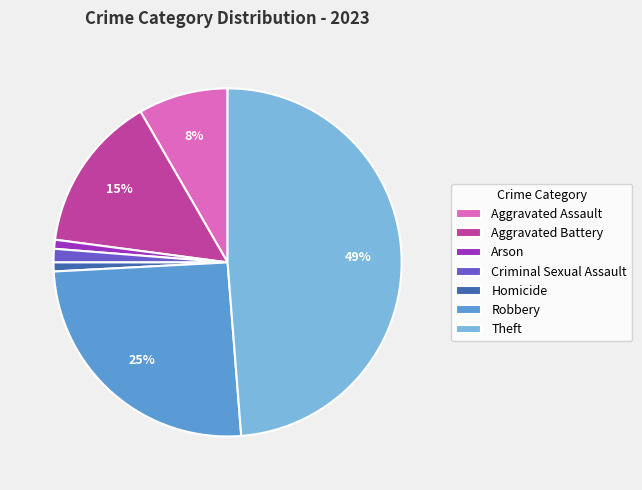

Is there any slice that represents more than half of the pie?

No